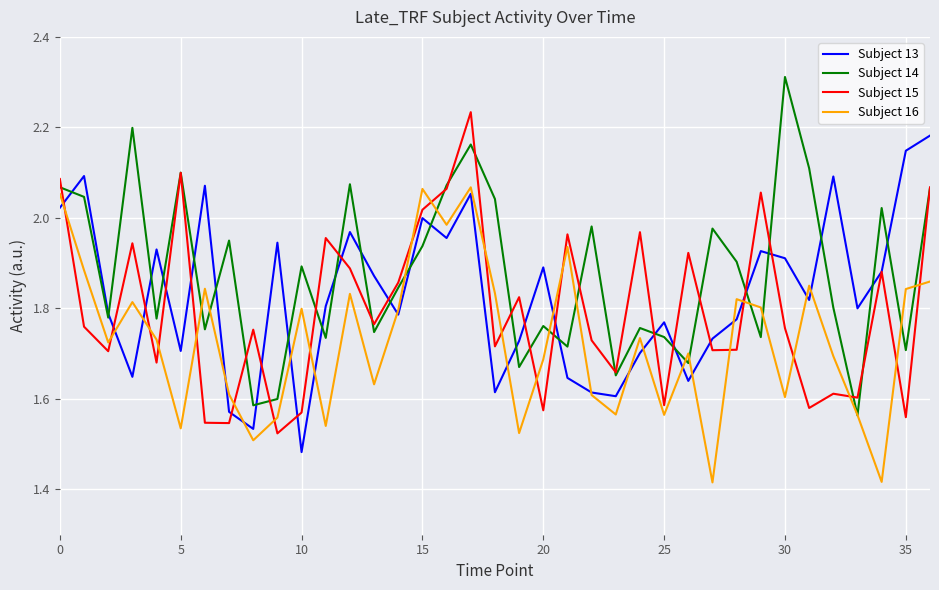

List the series in order of their peak value, lowest first.

Subject 16, Subject 13, Subject 15, Subject 14